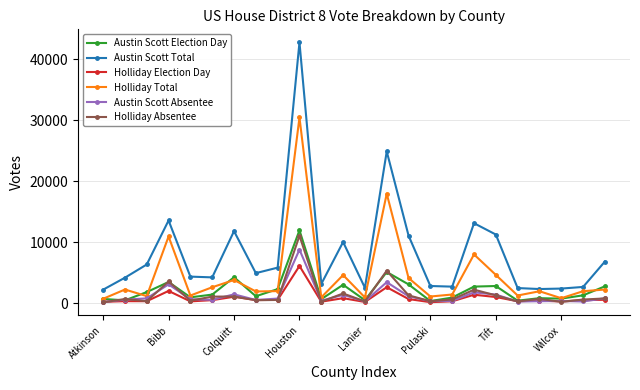

True or false: Holliday Absentee has more than 1 points higher than both neighbors.

True